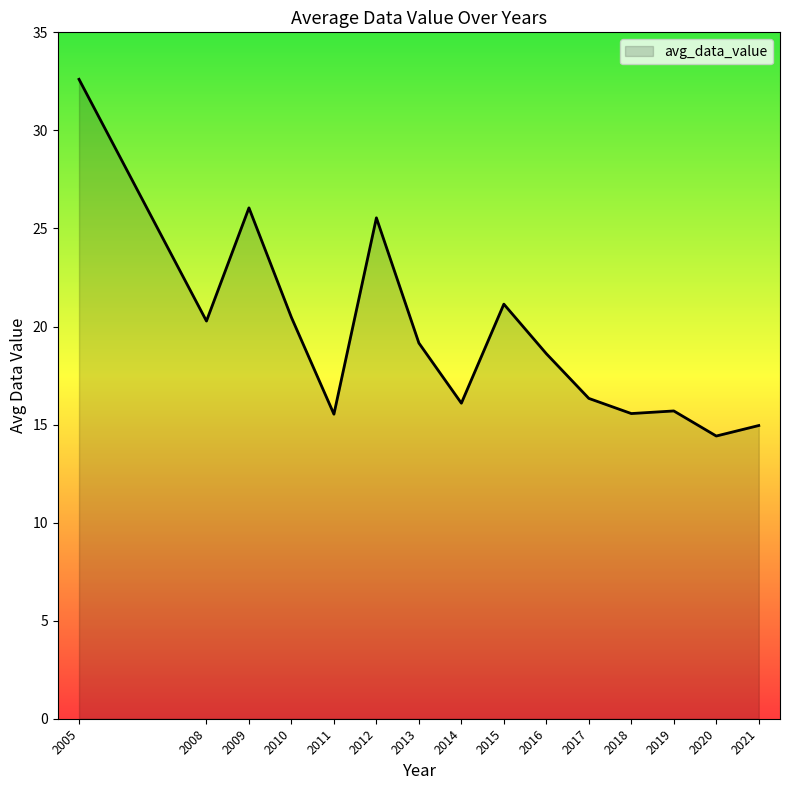

What is the difference between the values at 2010 and 2011?

4.9